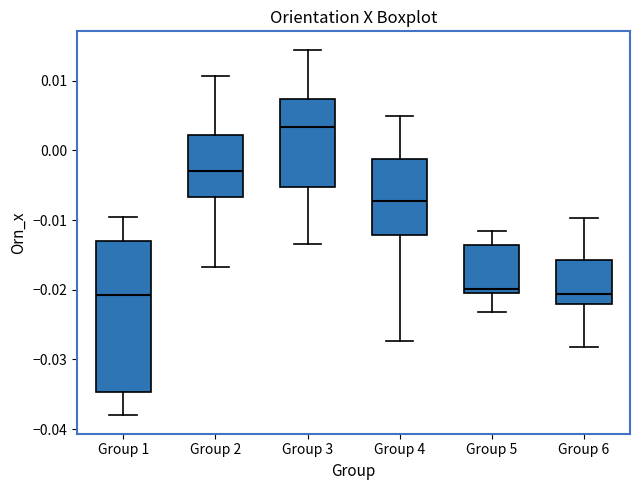

Reading left to right, read every box against the y-axis: the position of its median line, the range the box covers, and the ends of its whiskers. The values are not printed on the chart, so give them approximately, as read against the axis.

Group 1: median -0.021, box -0.035 to -0.013, whiskers -0.038 to -0.010
Group 2: median -0.003, box -0.007 to 0.002, whiskers -0.017 to 0.011
Group 3: median 0.003, box -0.005 to 0.007, whiskers -0.013 to 0.014
Group 4: median -0.007, box -0.012 to -0.001, whiskers -0.027 to 0.005
Group 5: median -0.020 (just above the box's lower edge), box -0.020 to -0.014, whiskers -0.023 to -0.012
Group 6: median -0.021, box -0.022 to -0.016, whiskers -0.028 to -0.010